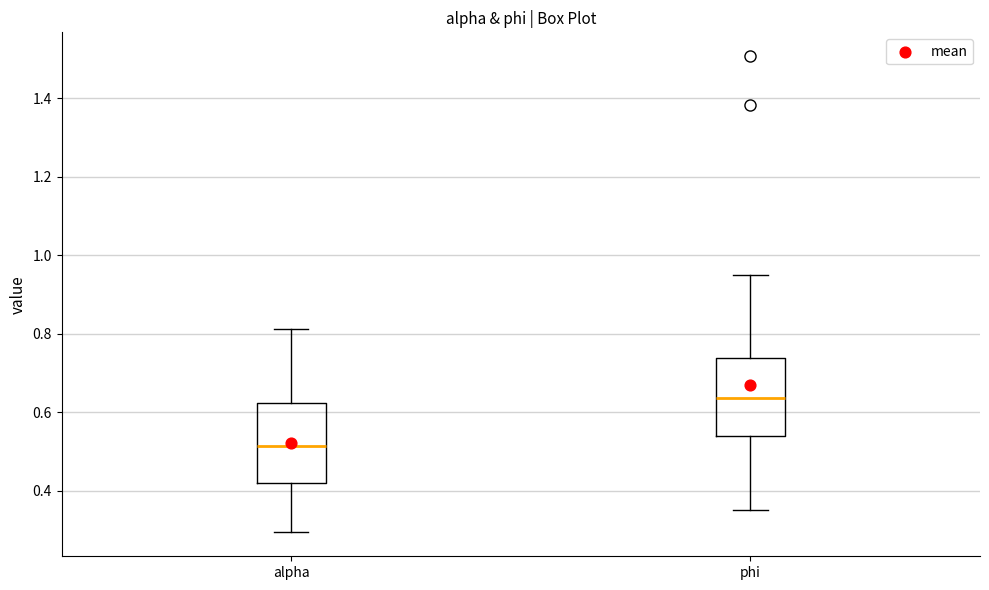

Where does the lower whisker of the box for phi end on the y-axis? The values are not printed on the chart, so give them approximately, as read against the axis.

0.36